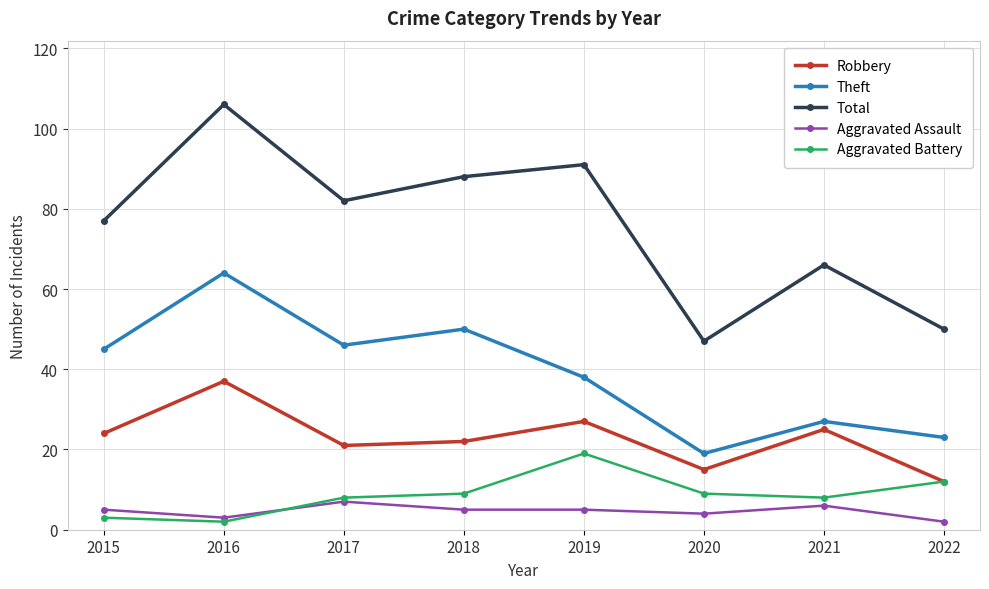

Reading left to right, what are all the values shown in this chart?

Robbery: 24	37	21	22	27	15	25	12
Theft: 45	64	46	50	38	19	27	23
Total: 77	106	82	88	91	47	66	50
Aggravated Assault: 5	3	7	5	5	4	6	2
Aggravated Battery: 3	2	8	9	19	9	8	12